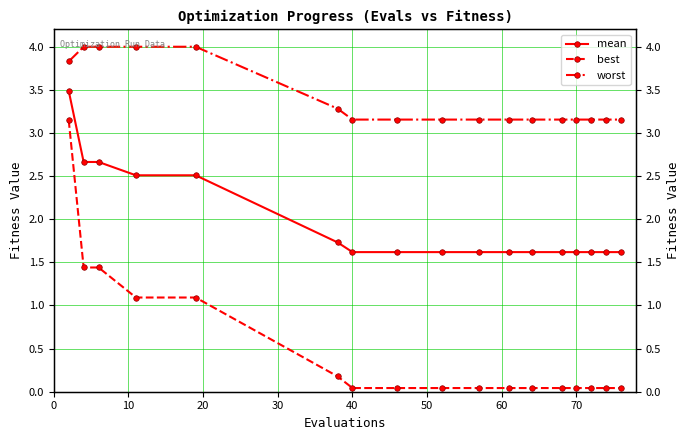

How many lines are shown in the chart?

3